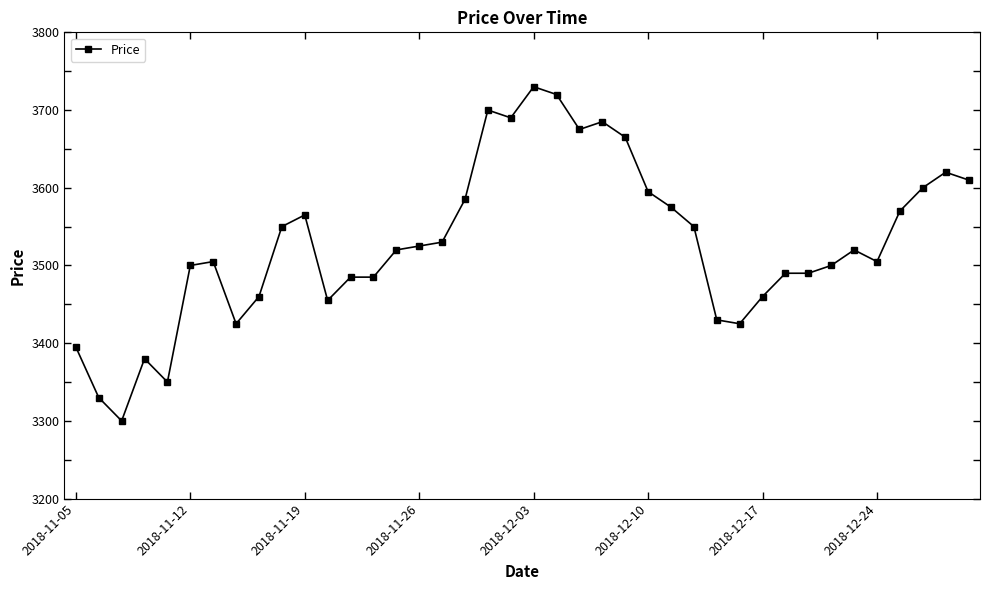

How many lines are shown in the chart?

1